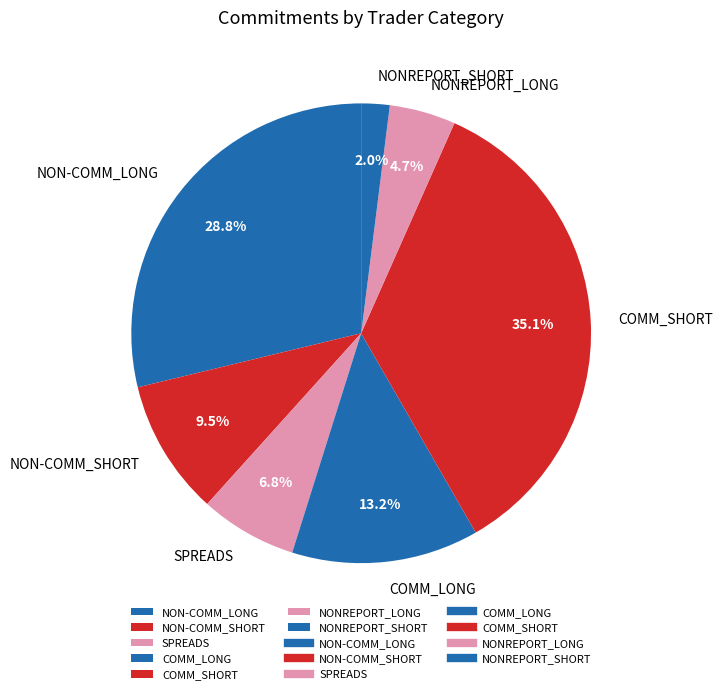

Is the sum of COMM_LONG and NONREPORT_SHORT greater than half?

No